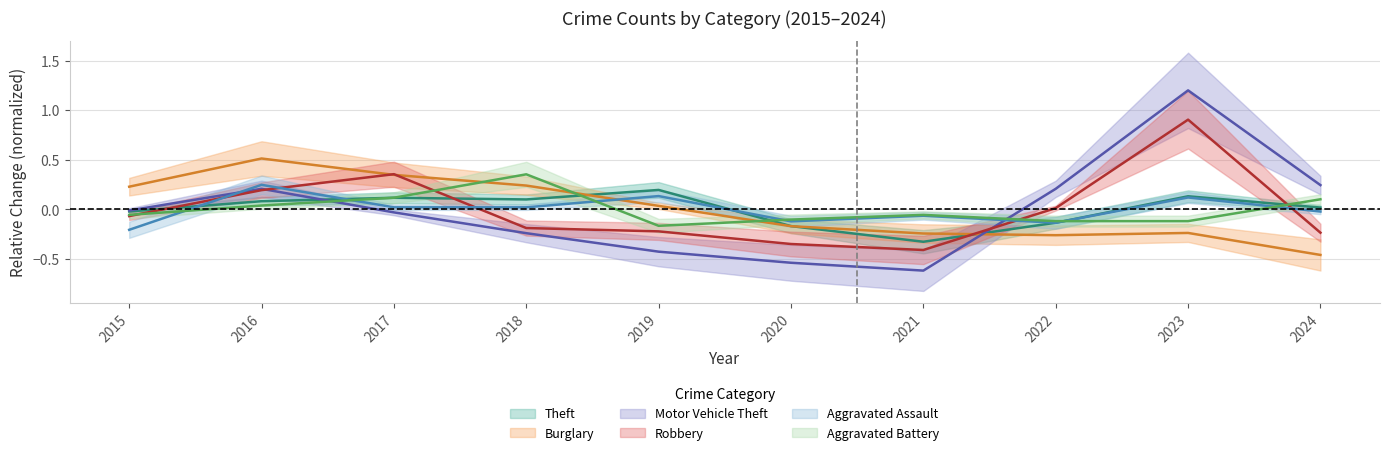

Reading left to right, transcribe all the data shown in this chart.

Theft: 2015=-0.0	2016=0.1	2017=0.1	2018=0.1	2019=0.2	2020=-0.2	2021=-0.3	2022=-0.1	2023=0.1	2024=0.0
Burglary: 2015=0.2	2016=0.5	2017=0.3	2018=0.2	2019=0.0	2020=-0.2	2021=-0.2	2022=-0.3	2023=-0.2	2024=-0.5
Motor Vehicle Theft: 2015=-0.0	2016=0.2	2017=-0.0	2018=-0.2	2019=-0.4	2020=-0.5	2021=-0.6	2022=0.2	2023=1.2	2024=0.2
Robbery: 2015=-0.1	2016=0.2	2017=0.4	2018=-0.2	2019=-0.2	2020=-0.3	2021=-0.4	2022=0.0	2023=0.9	2024=-0.2
Aggravated Assault: 2015=-0.2	2016=0.2	2017=0.0	2018=0.0	2019=0.1	2020=-0.1	2021=-0.1	2022=-0.1	2023=0.1	2024=-0.0
Aggravated Battery: 2015=-0.1	2016=0.0	2017=0.1	2018=0.4	2019=-0.2	2020=-0.1	2021=-0.1	2022=-0.1	2023=-0.1	2024=0.1